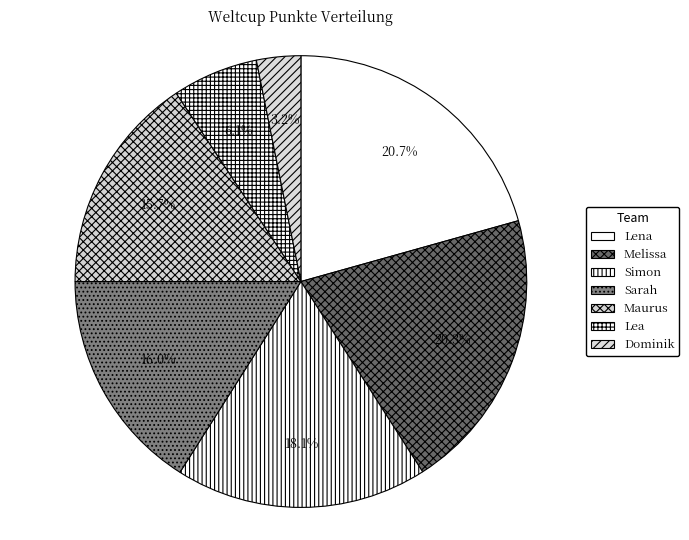

How many slices are in this pie chart?

7